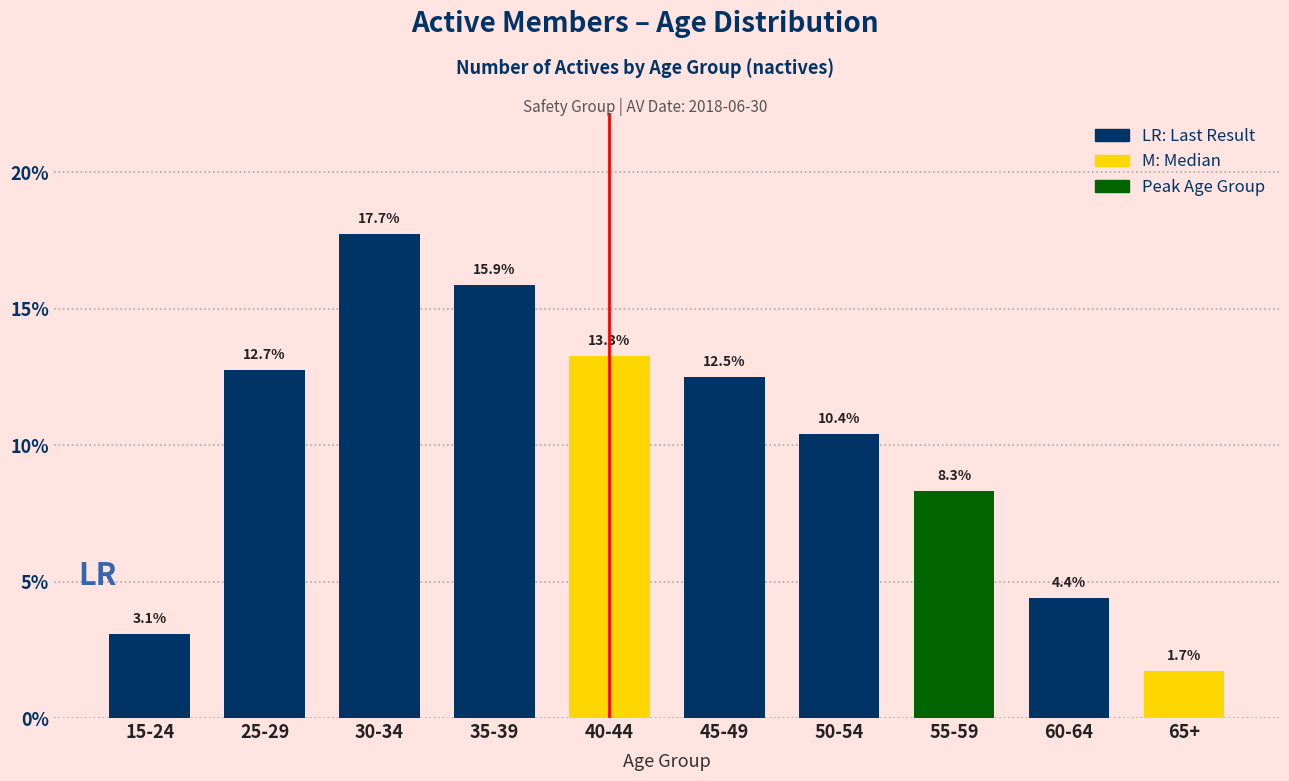

Reading right to left, list all the values displayed in this chart.

1.7	4.4	8.3	10.4	12.5	13.3	15.9	17.7	12.7	3.1